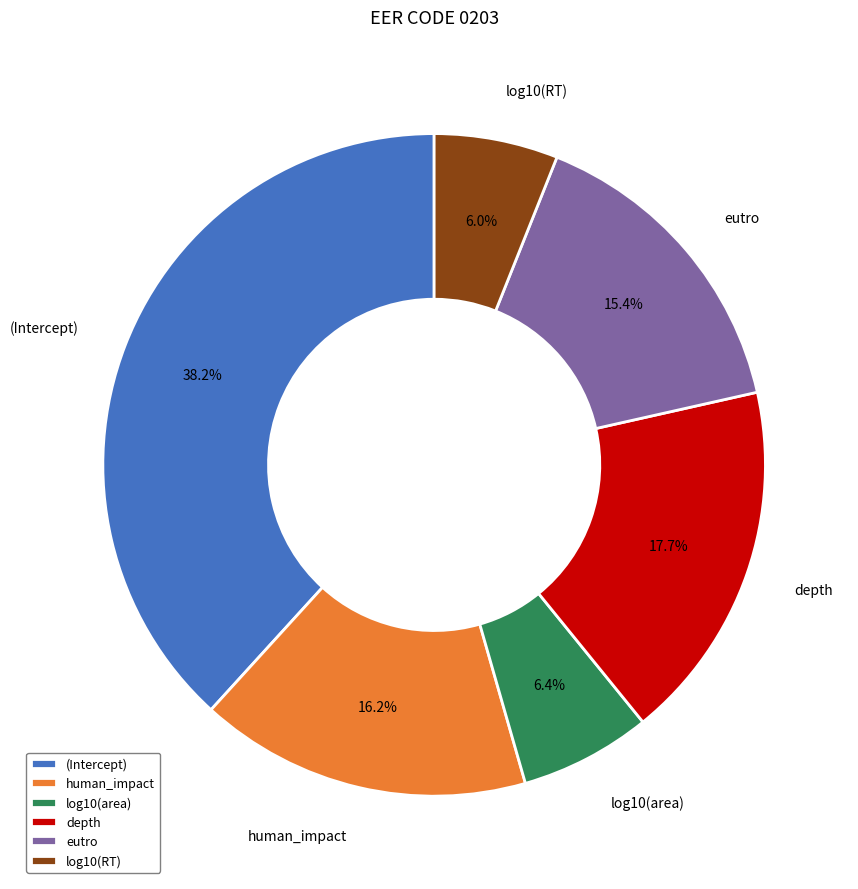

To the nearest percent, what percentage of the pie is log10(RT)?

6%